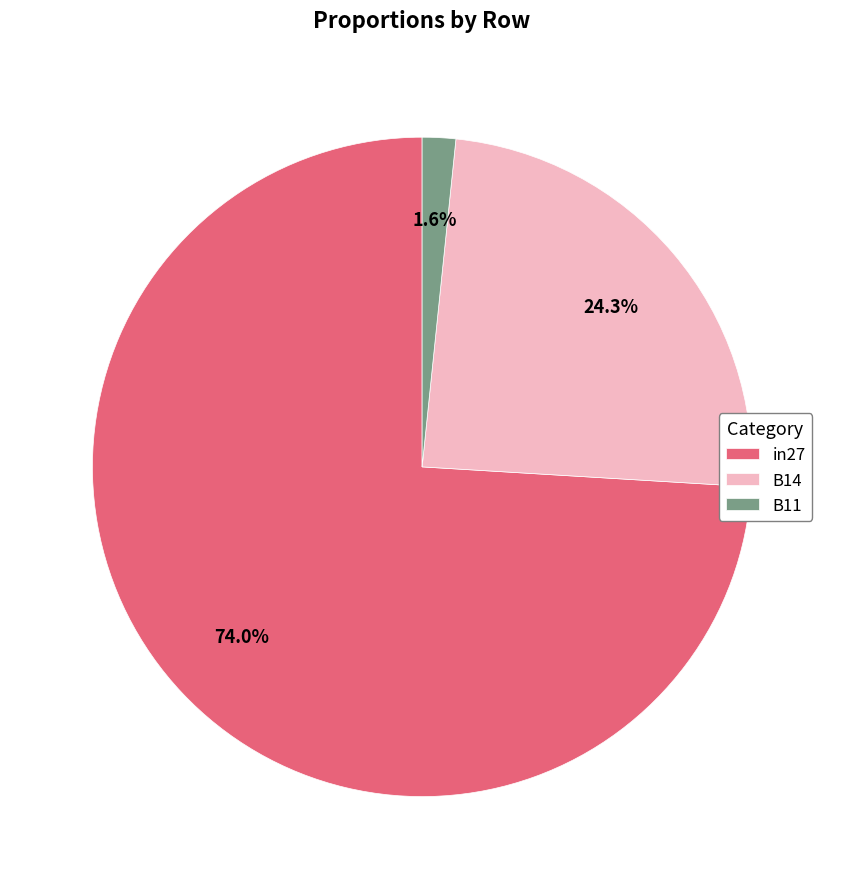

Which slice is the largest?

in27